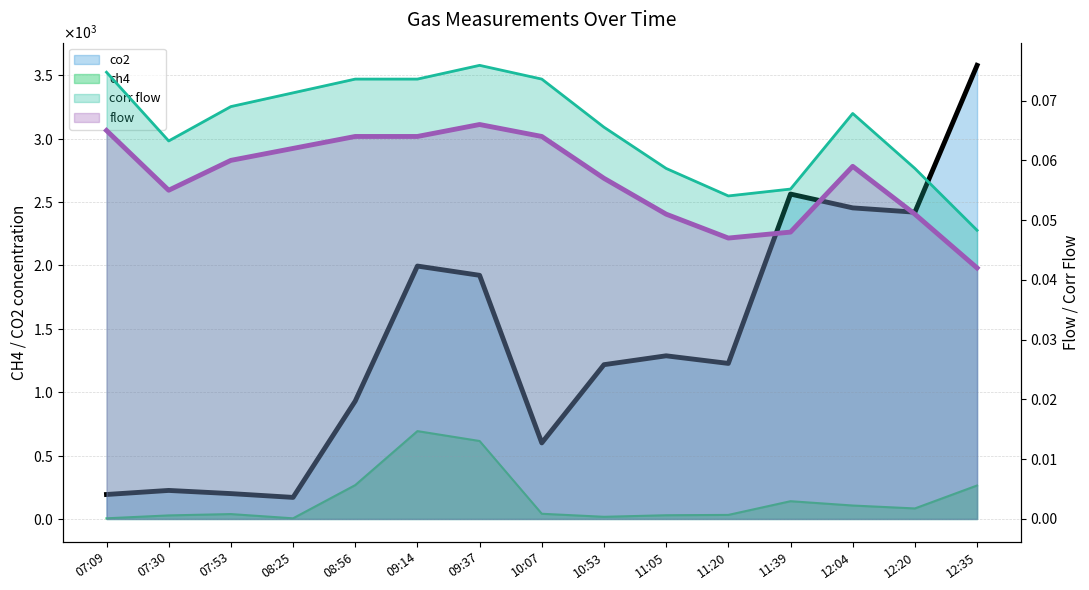

Count the corr flow values in the range 0 to 1.

15